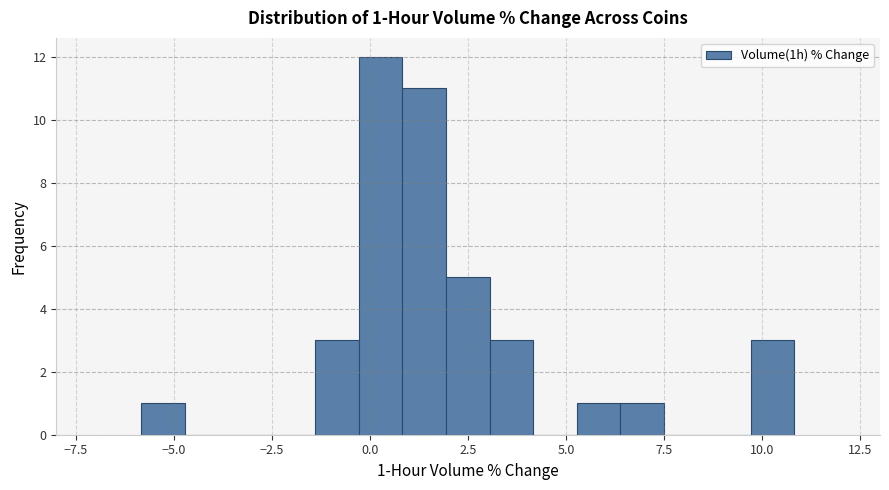

Around what value on the x-axis is the tallest bar? Give the approximate position of its centre, as read against the axis.

0.5